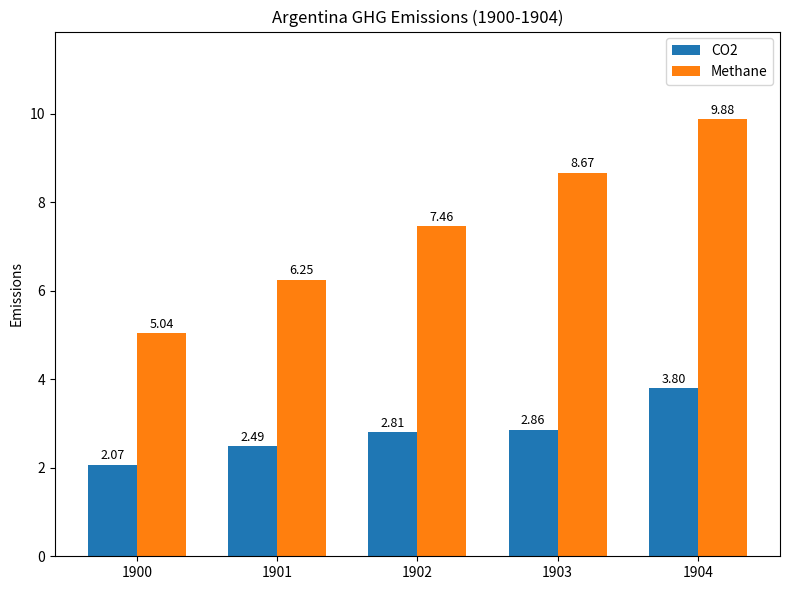

List the series in order of their peak value, highest first.

Methane, CO2